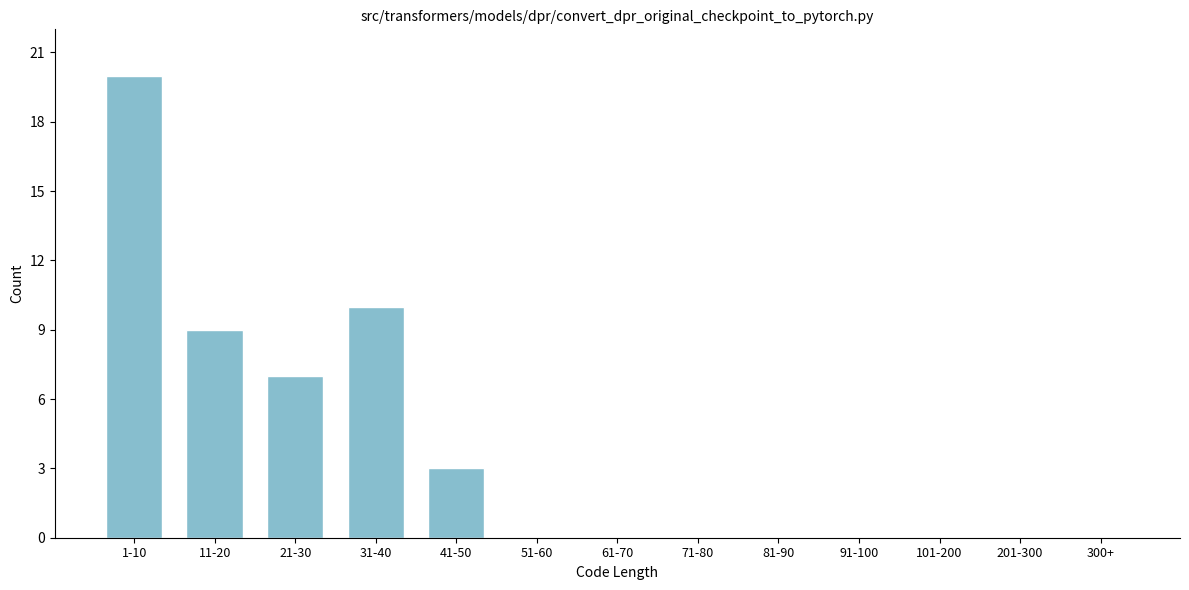

Reading right to left, what are all the values shown in this chart?

300+=0	201-300=0	101-200=0	91-100=0	81-90=0	71-80=0	61-70=0	51-60=0	41-50=3	31-40=10	21-30=7	11-20=9	1-10=20